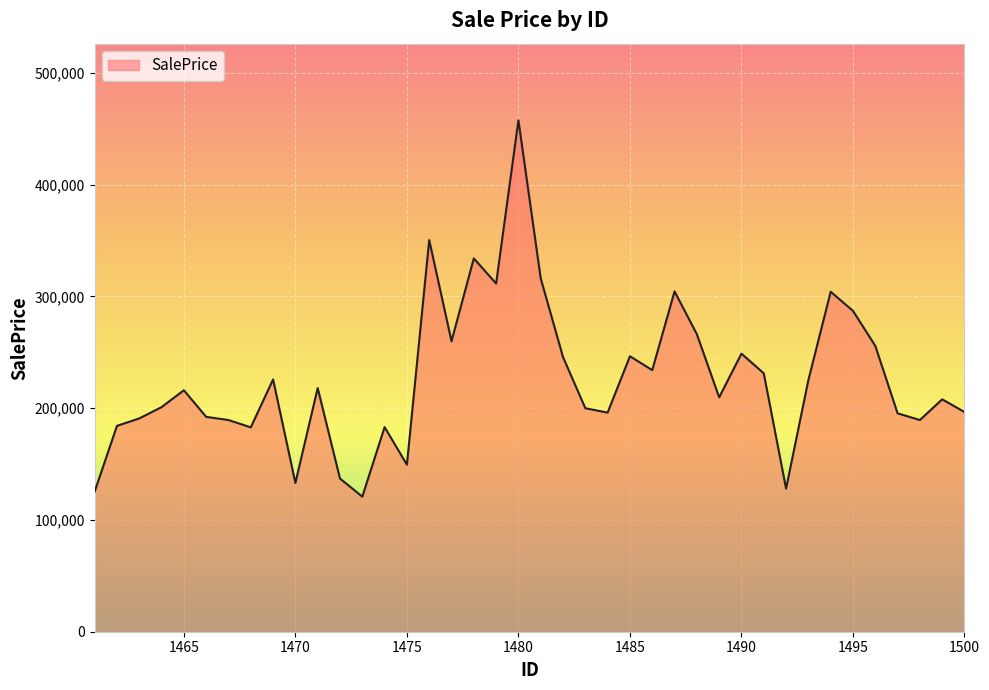

What is the minimum value shown in the chart?

120843.5